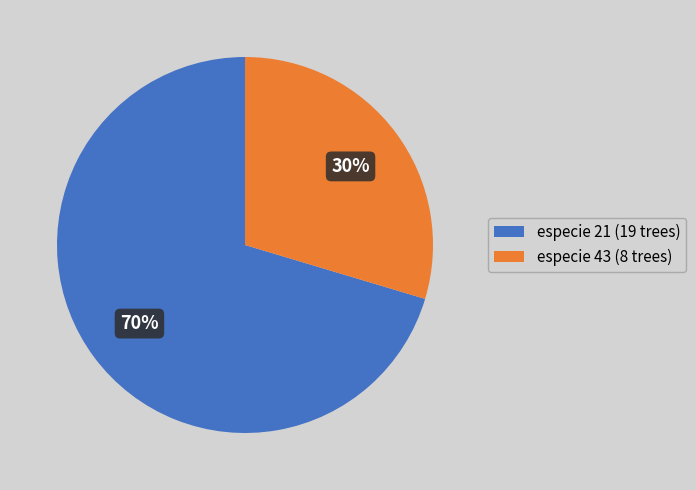

Which category has the biggest portion of the pie?

especie 21